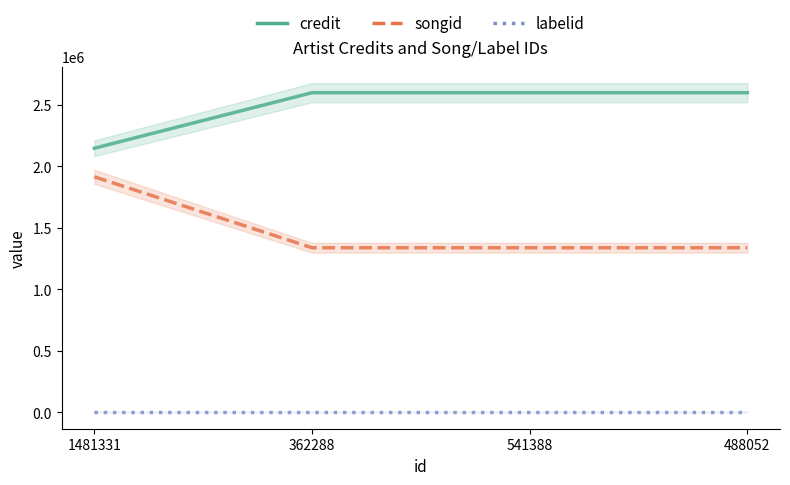

Reading left to right, list all the values displayed in this chart.

credit: 1481331=2147464	362288=2598977	541388=2598977	488052=2598977
songid: 1481331=1915035	362288=1338163	541388=1338163	488052=1338163
labelid: 1481331=388	362288=388	541388=388	488052=388